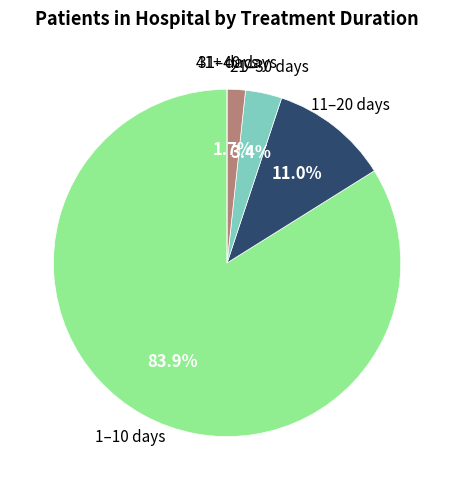

Does 21–30 days account for over 50% of the chart?

No